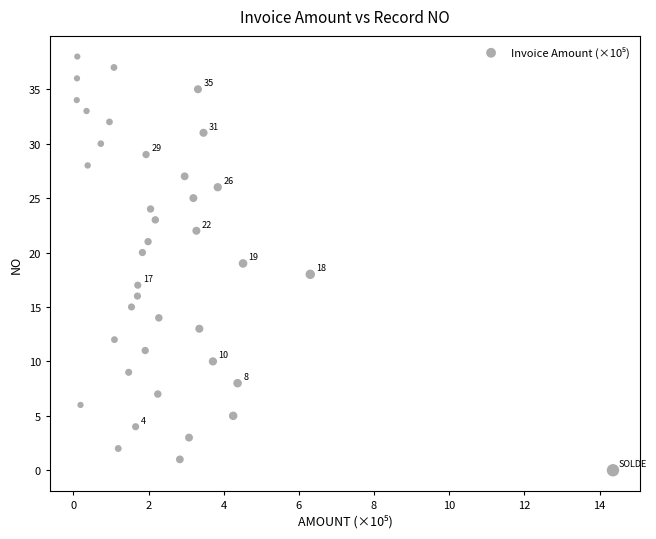

Count the number of points in this scatter plot.

39